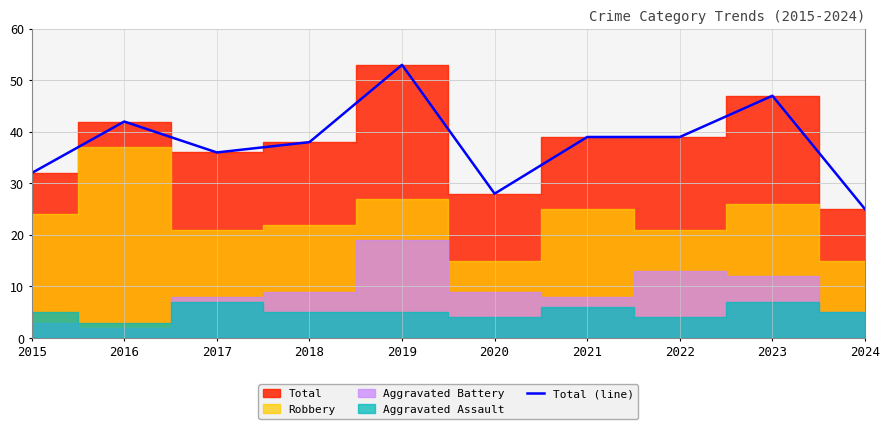

How many values are between 32 and 42?

6